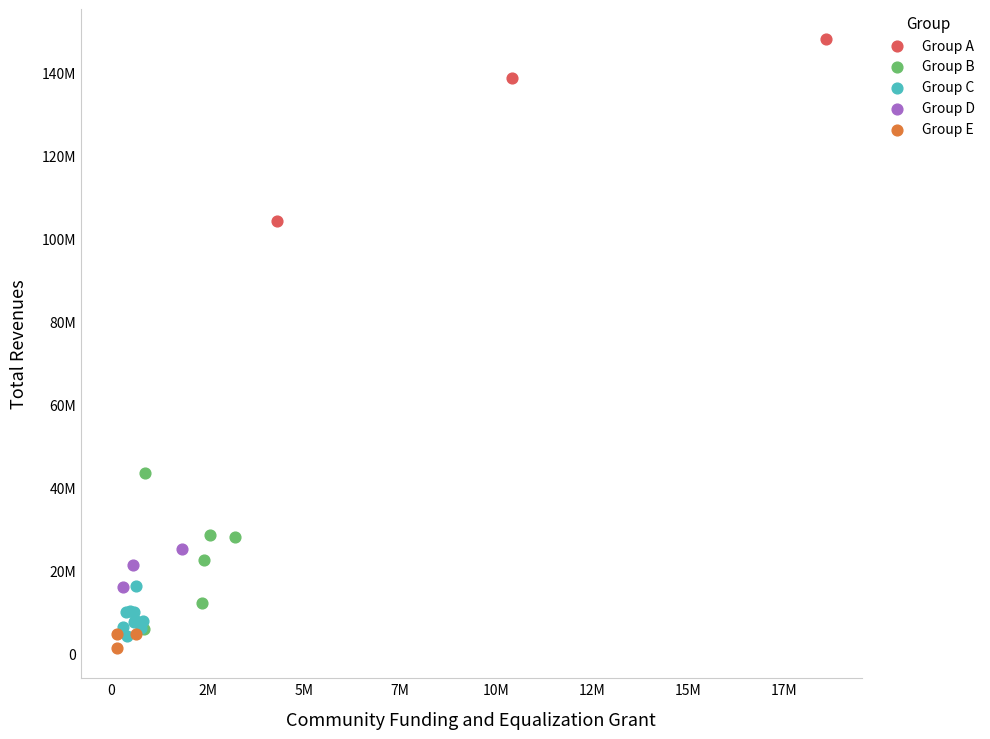

Which series contains the highest Y value?

Group A